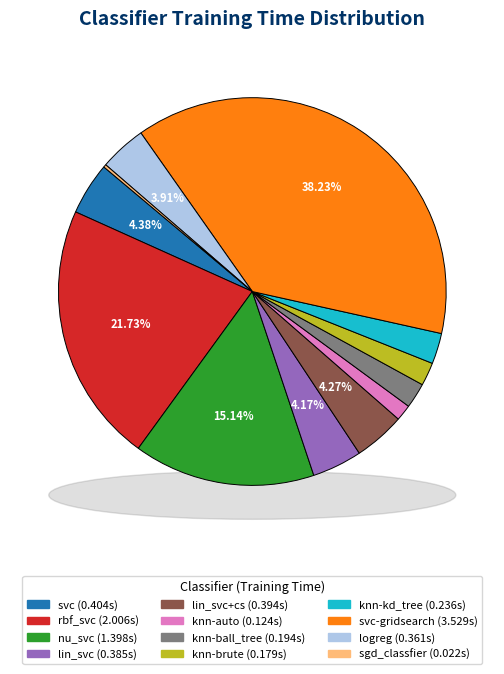

Which category has the biggest portion of the pie?

svc-gridsearch